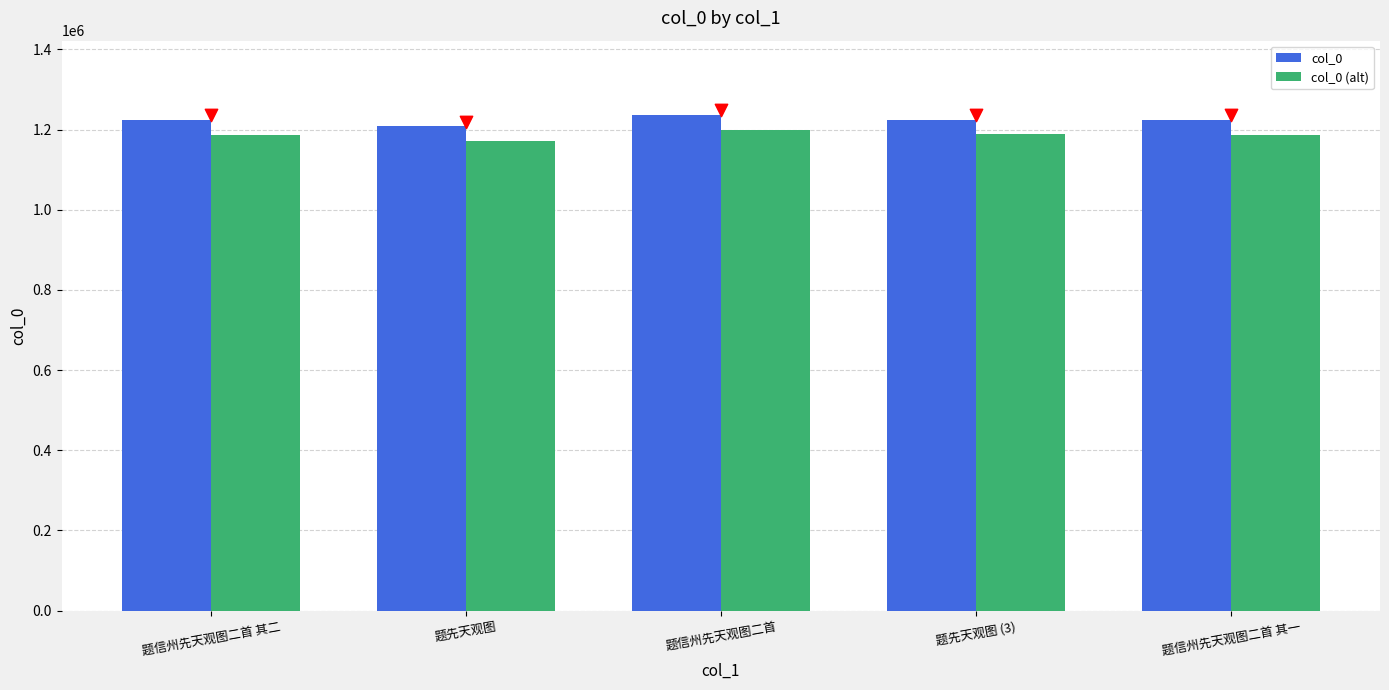

What are all the series names shown in the legend?

col_0, col_0 (alt)